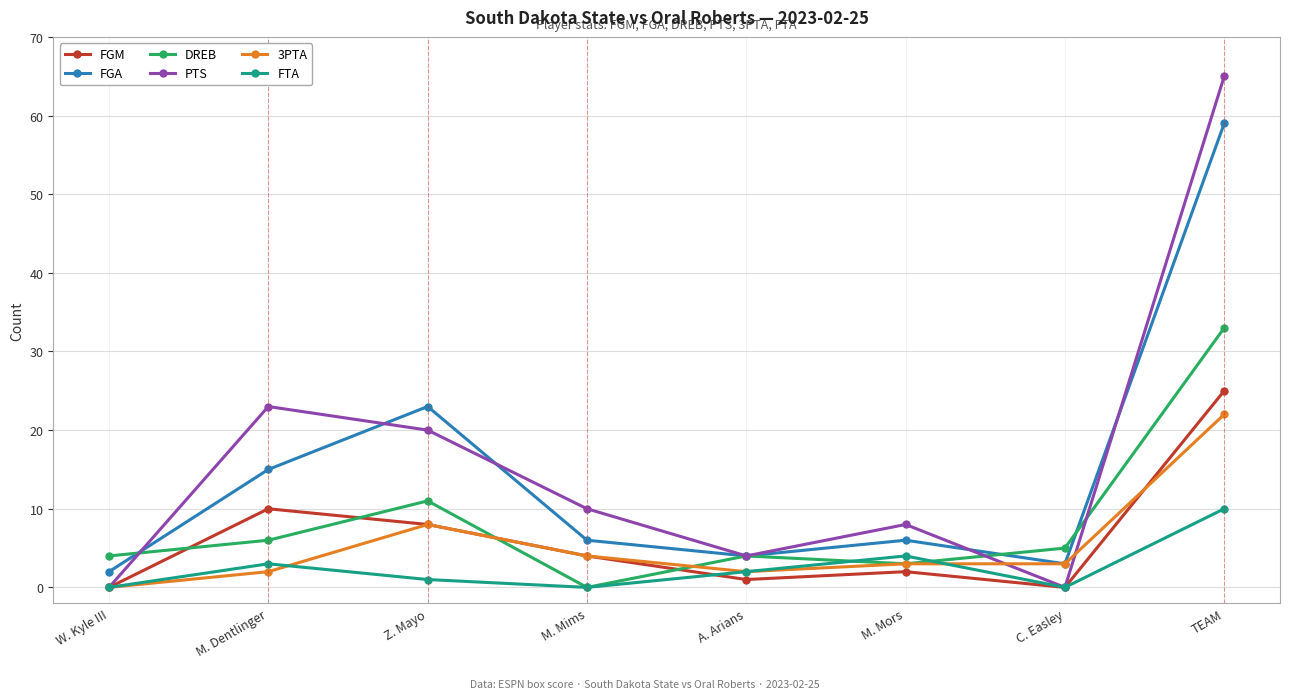

Rank the series by their maximum value, from highest to lowest.

PTS, FGA, DREB, FGM, 3PTA, FTA